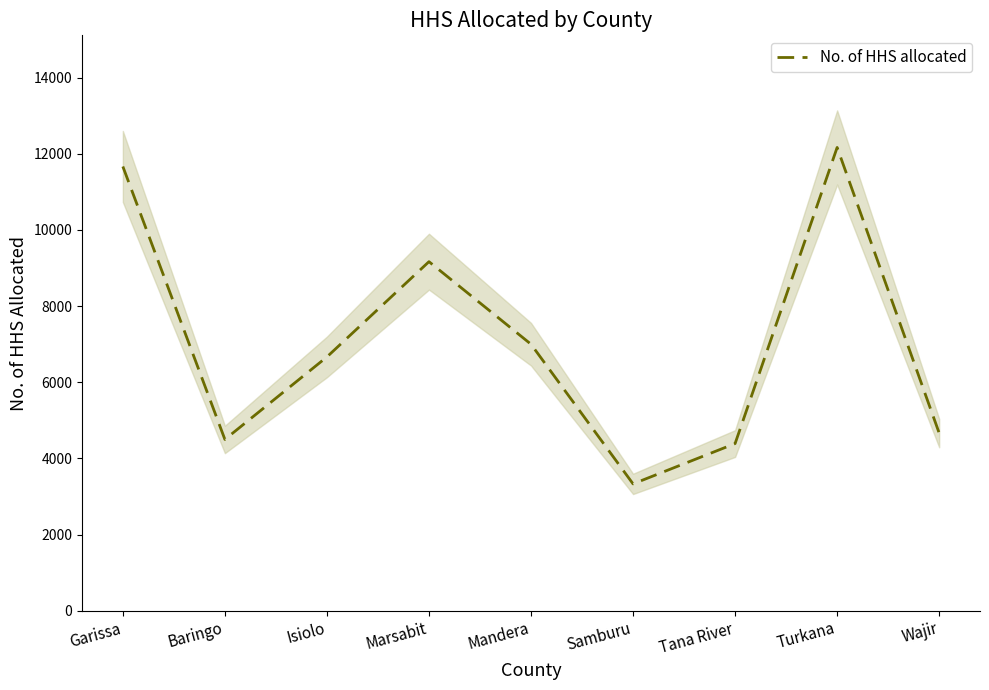

What is the label of the 4th point from the left?

Marsabit